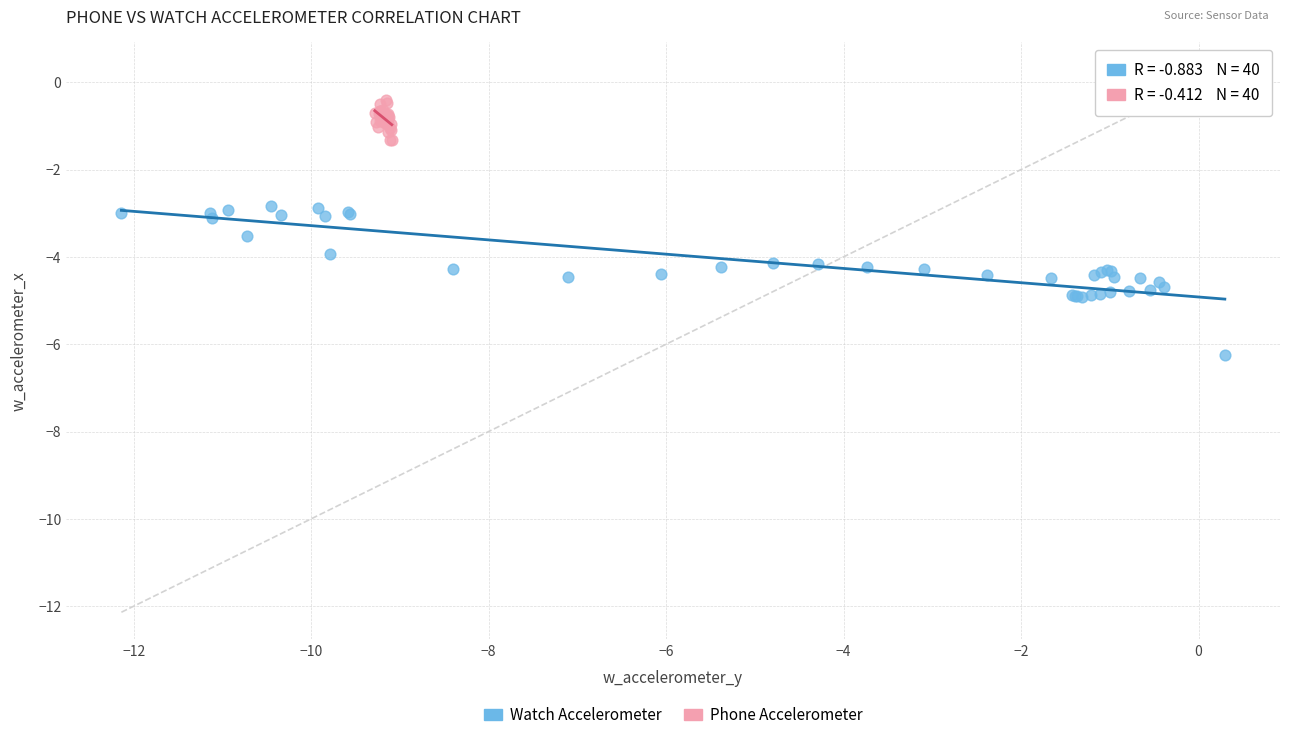

Which series reaches the minimum Y coordinate?

Watch Accelerometer